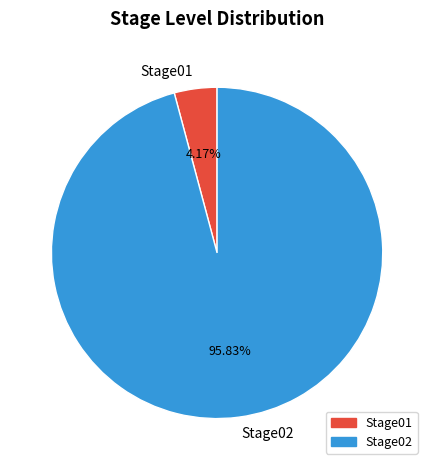

Does Stage01 account for over 50% of the chart?

No